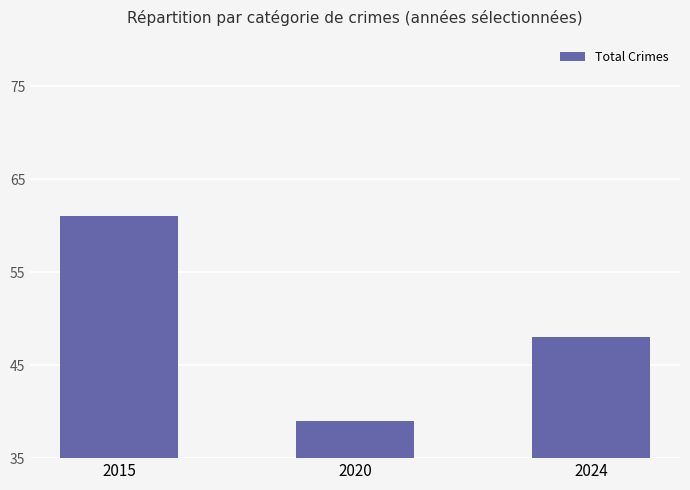

At which category does the chart reach its minimum across all series?

2020